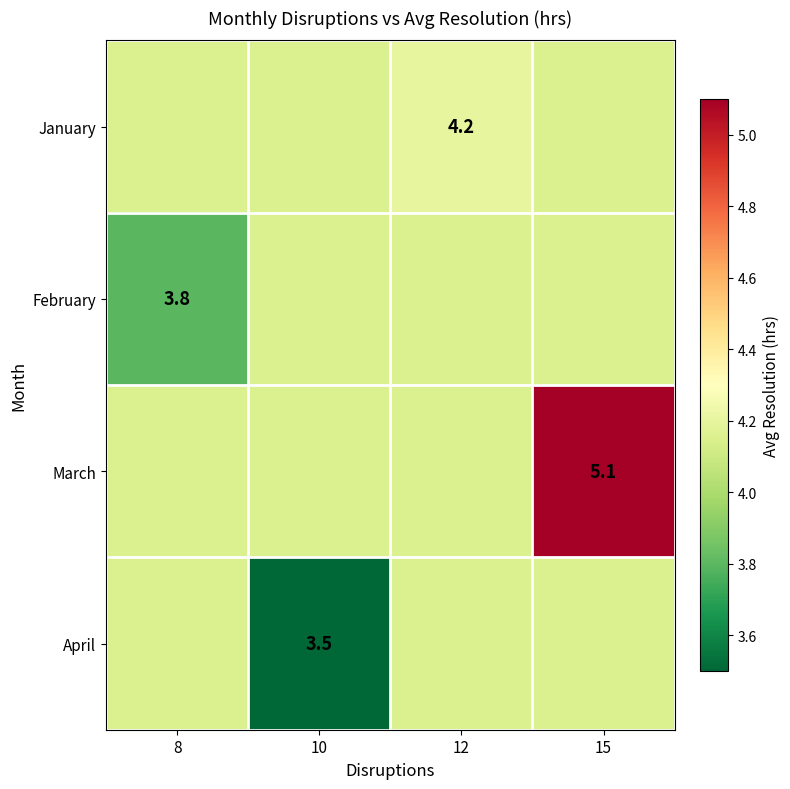

At which category is the sum across all series the highest?

15